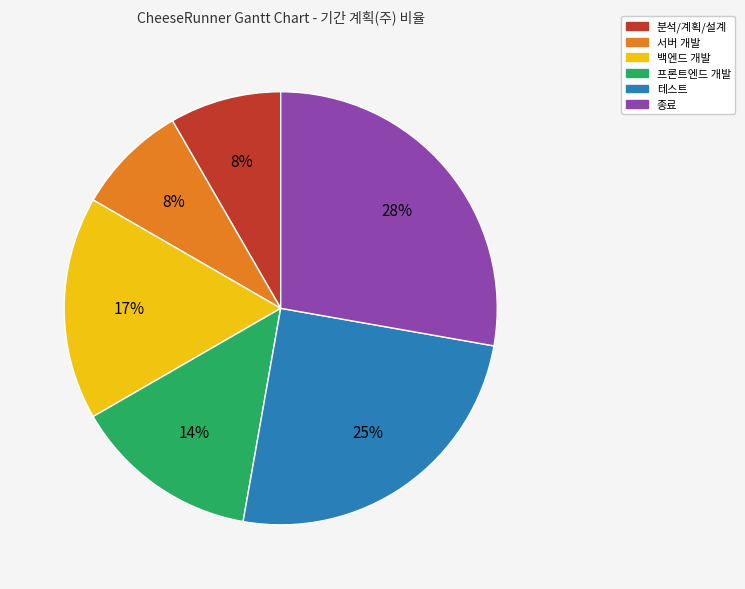

How many segments does this pie chart have?

6